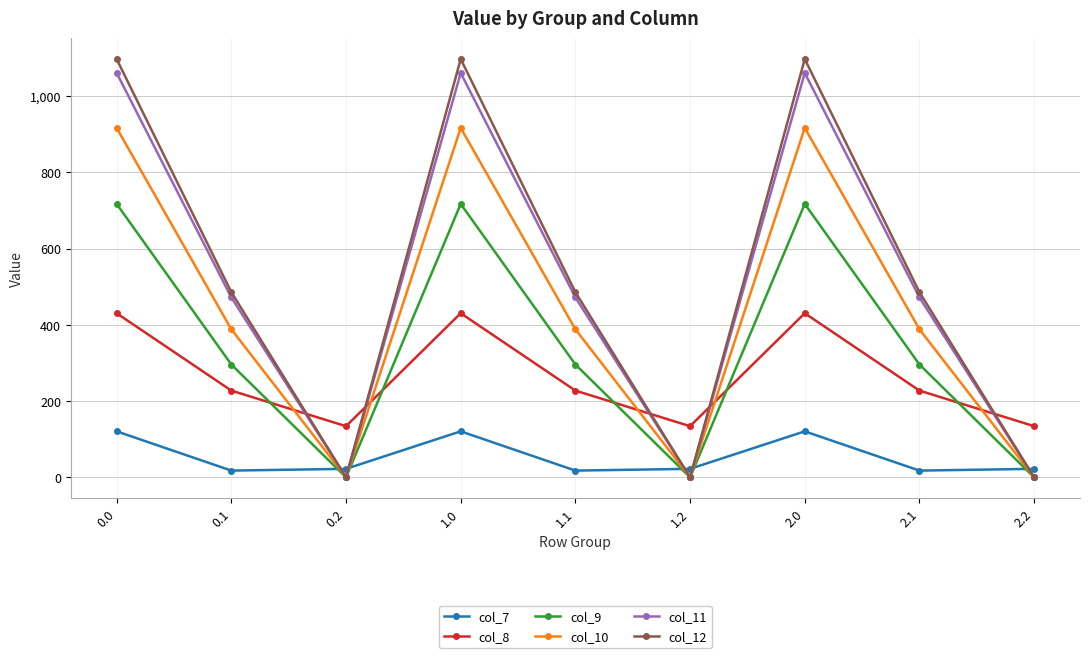

Is this an area chart (filled region under the line)?

No